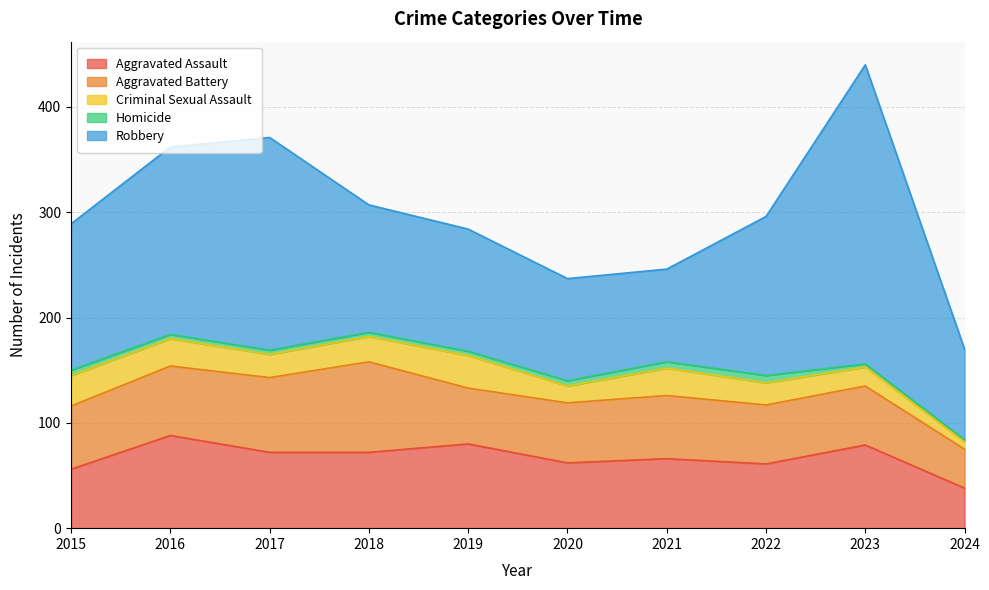

Between 2020 and 2023, which is larger?

2023